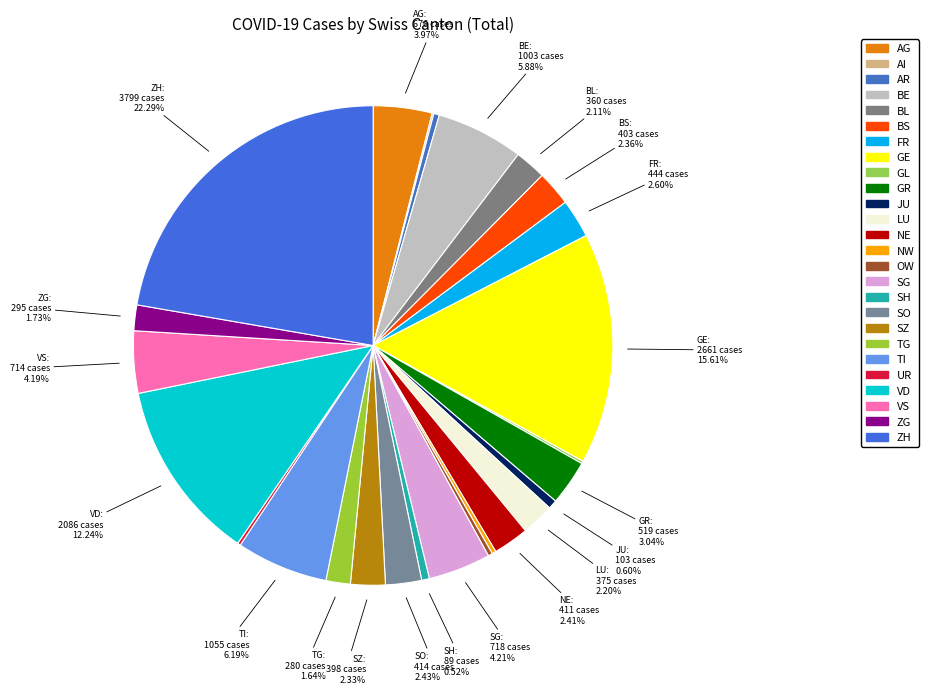

What is the total percentage of AR and AG?

4.3%